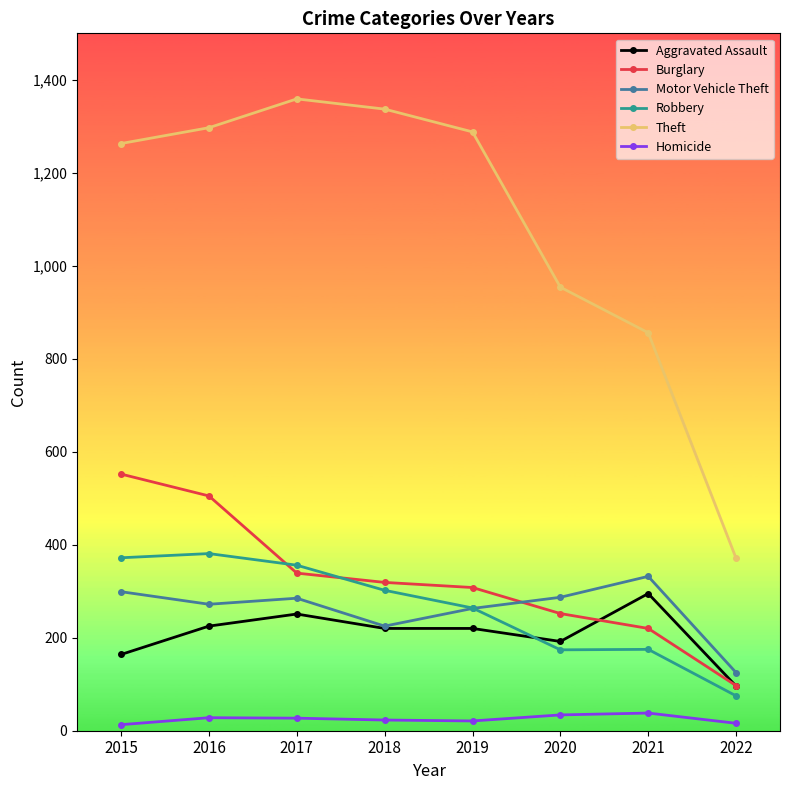

At which label does Theft reach its peak?

2017